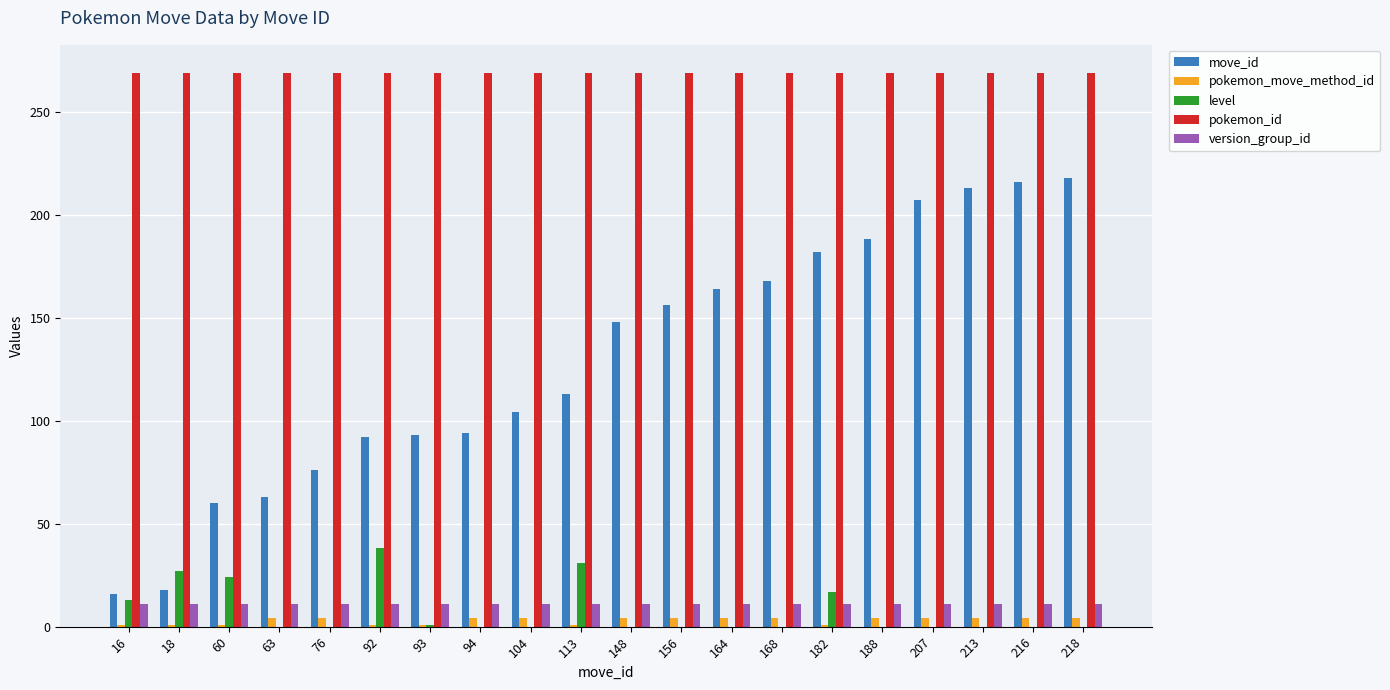

Is the value of pokemon_move_method_id at 92 greater than the value of move_id at 213?

No